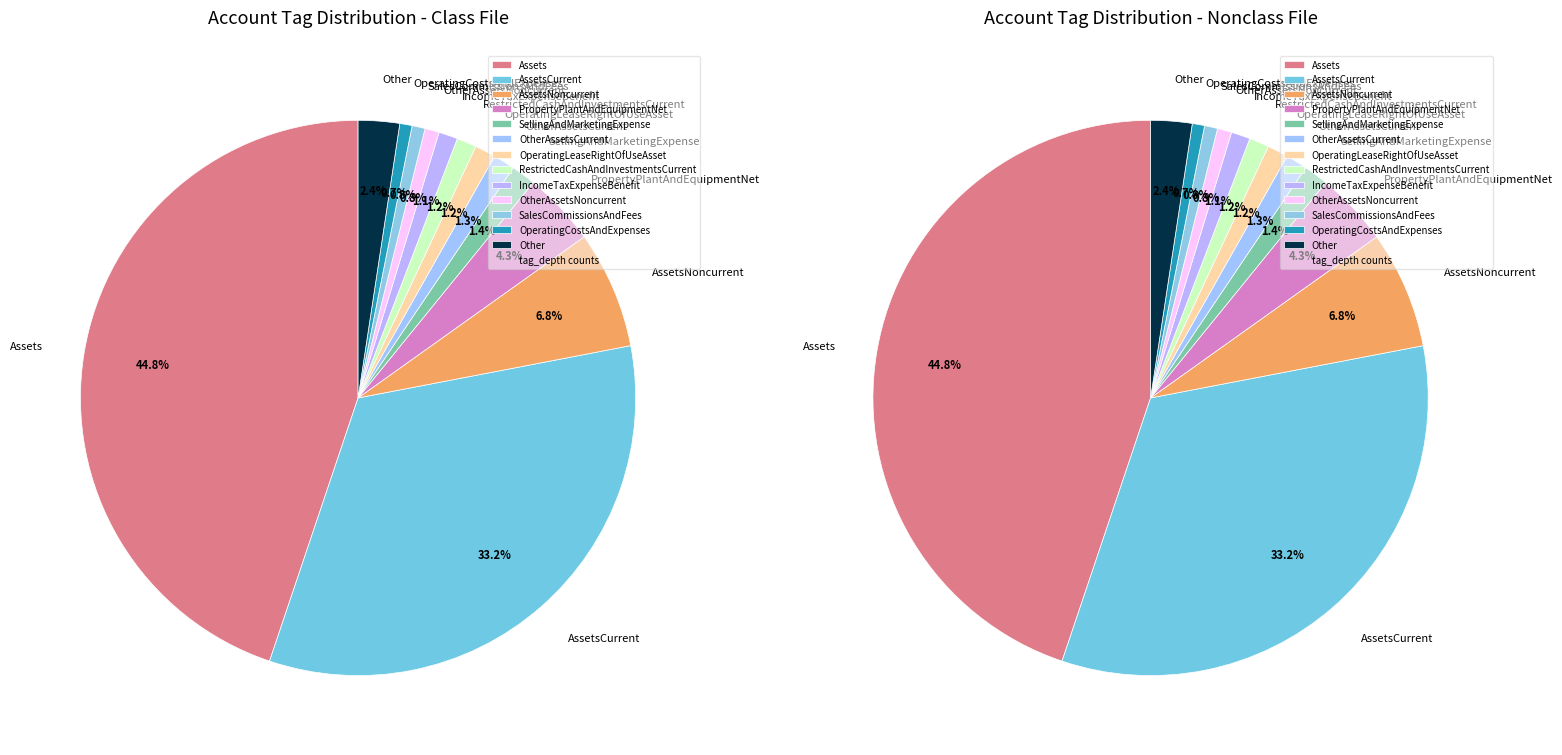

True or false: SalesCommissionsAndFees accounts for 11% of the total.

False